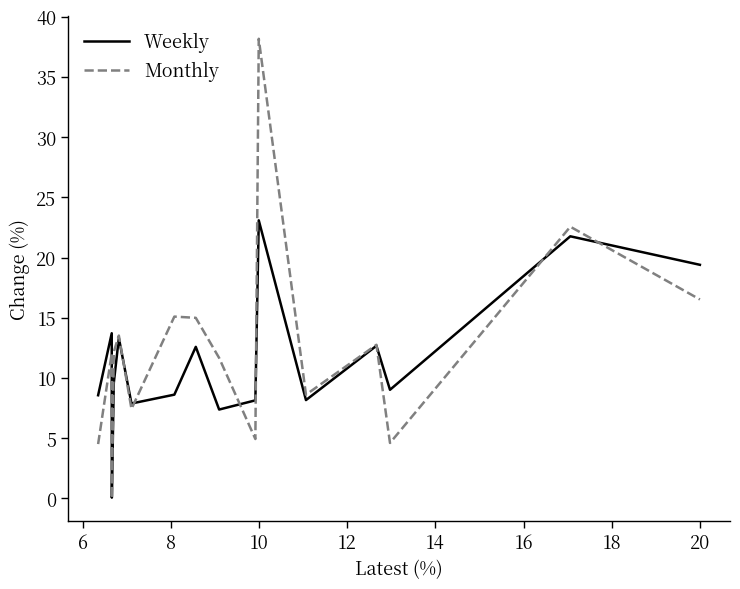

After their last crossing, which series has the higher values: Weekly or Monthly?

Weekly